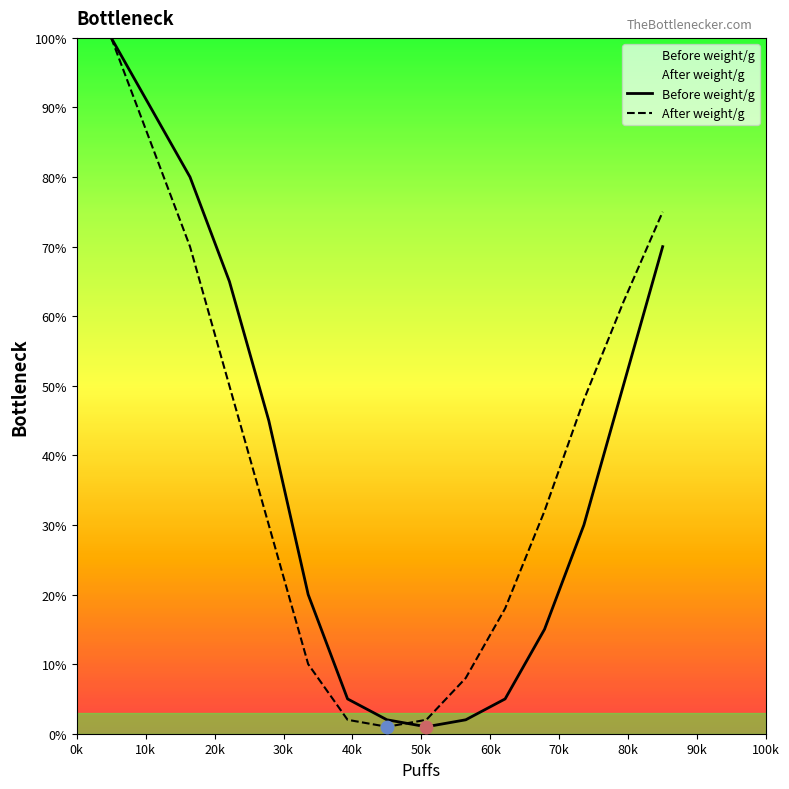

What is the maximum value for Before weight/g?

100